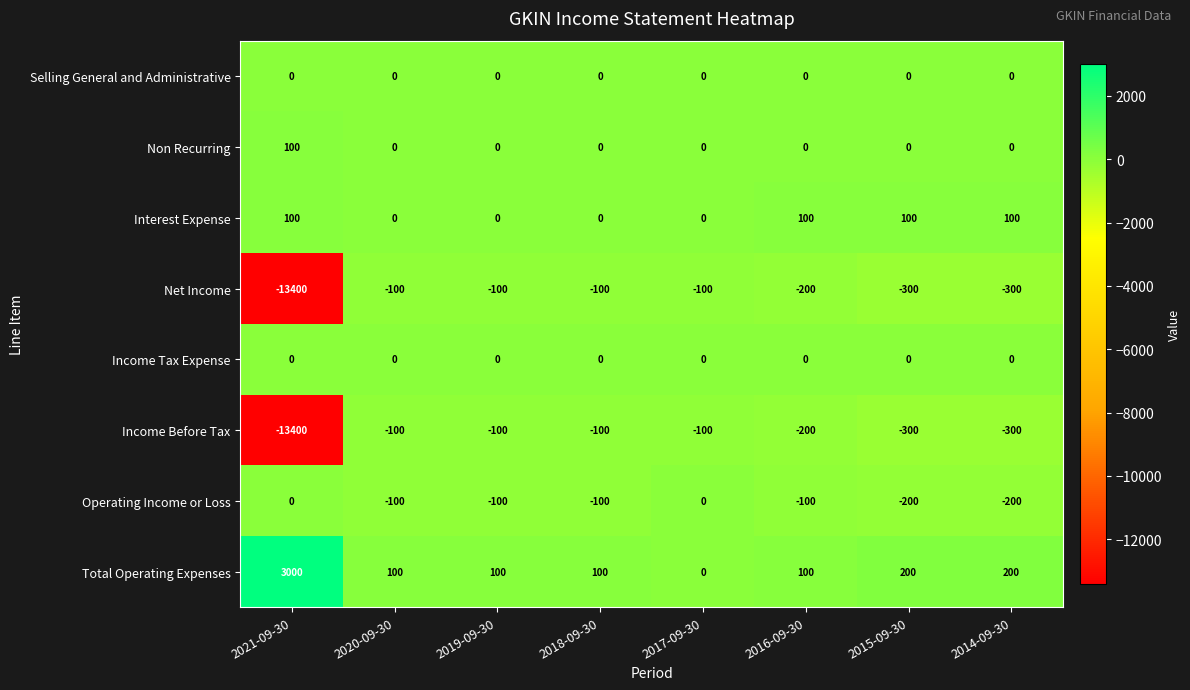

The value of Net Income at 2018-09-30 is -100. True or false?

True